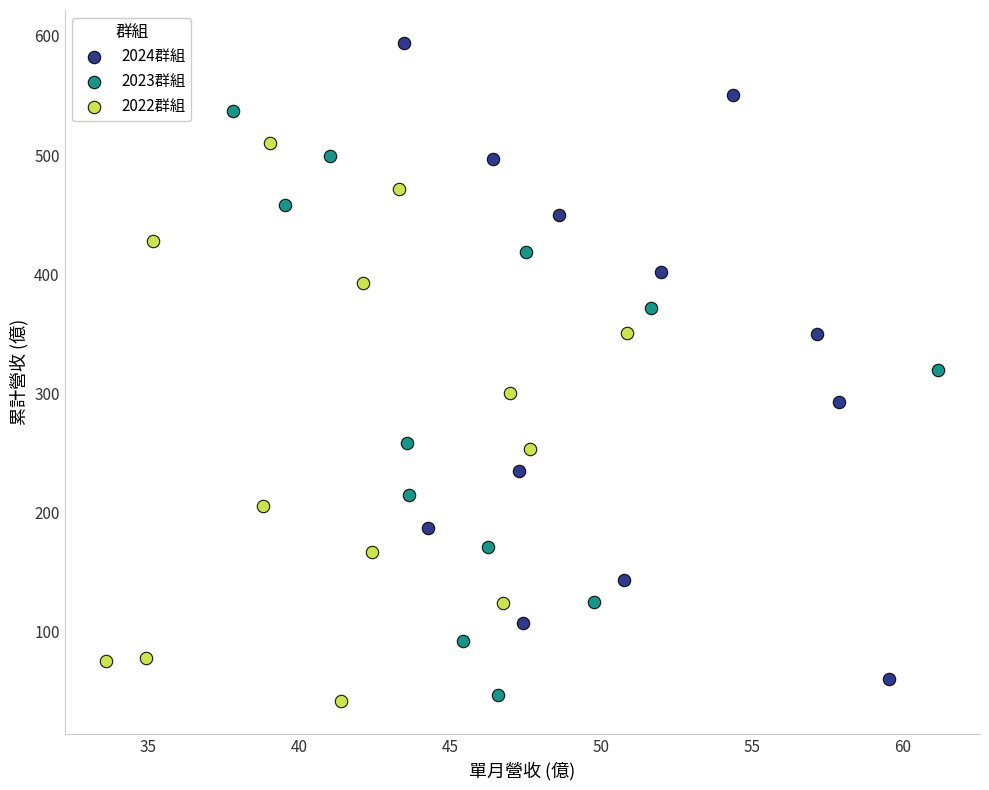

Which series has the largest Y range (max minus min)?

2024群組